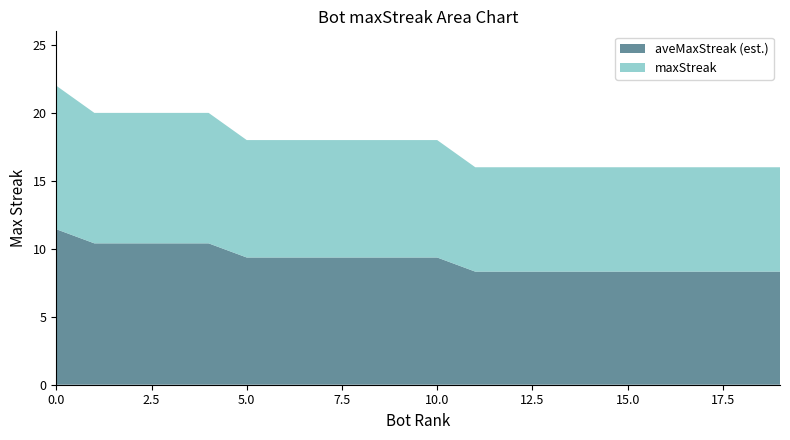

Reading left to right, what are all the values shown in this chart?

22	20	20	20	20	18	18	18	18	18	18	16	16	16	16	16	16	16	16	16